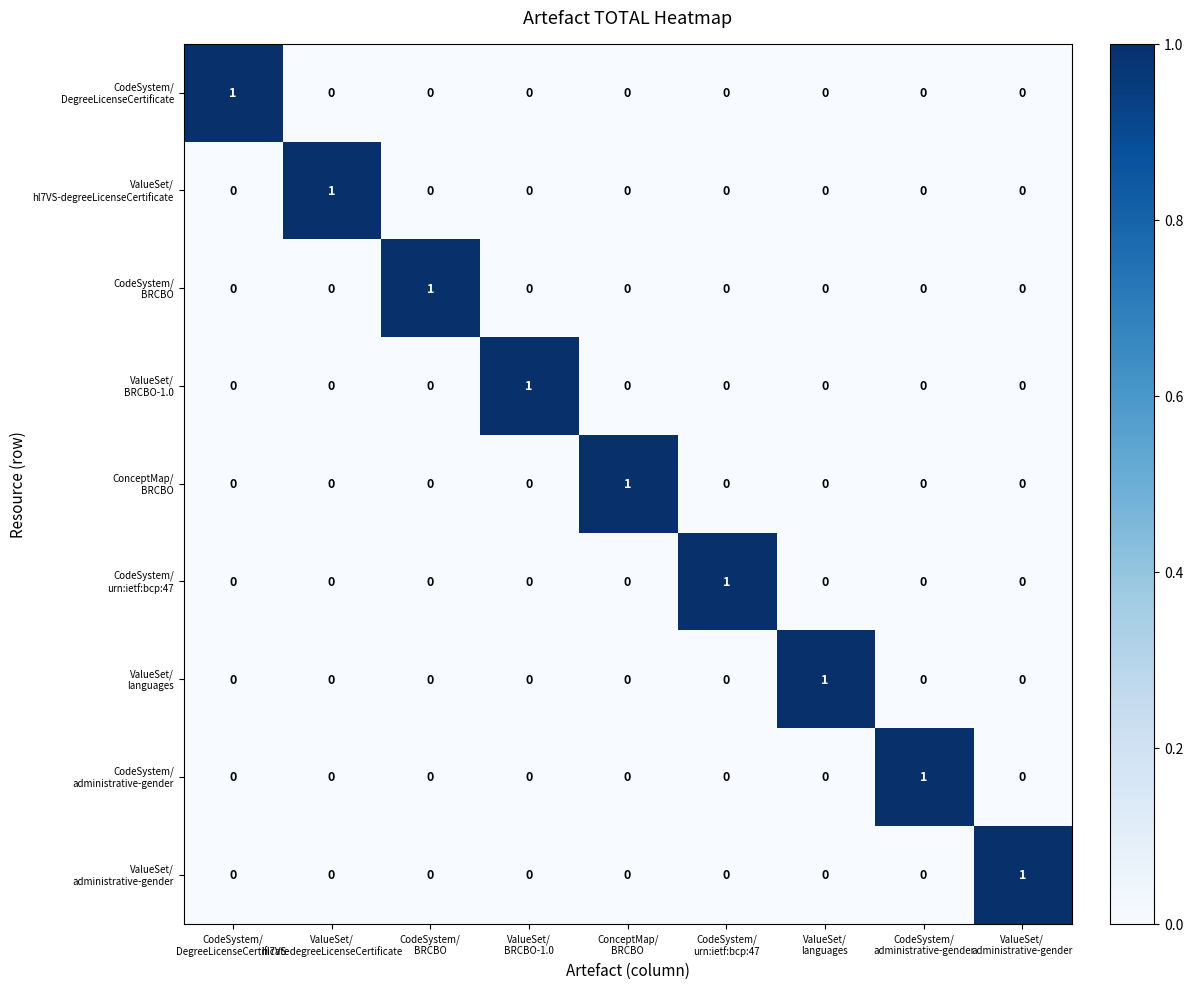

At how many categories does at least one series exceed 0?

9